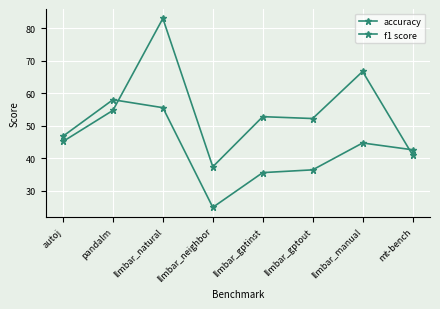

What is the label of the 4th point from the left?

llmbar_neighbor